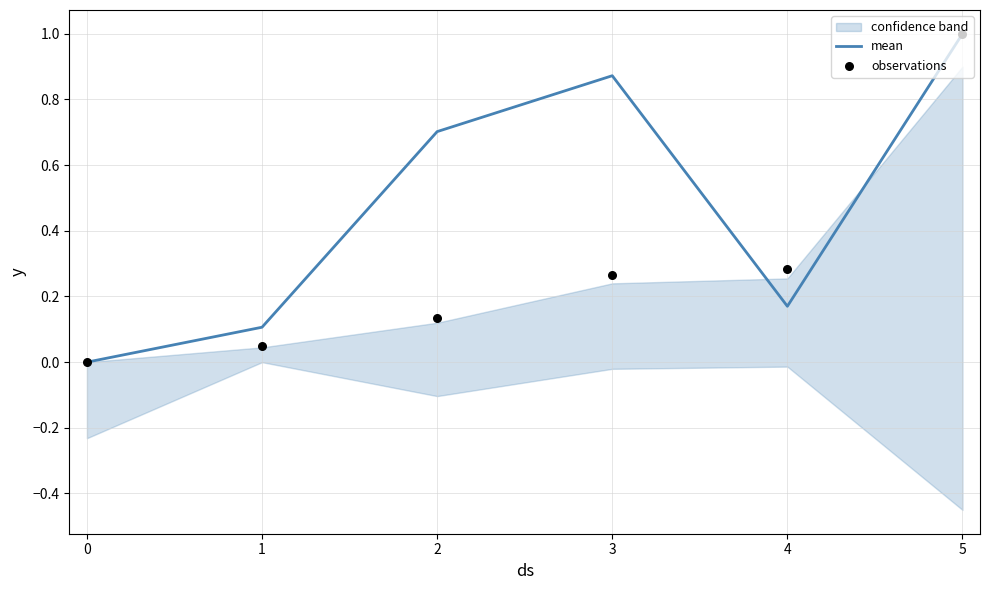

Rank the categories by mean value from lowest to highest.

0, 1, 4, 2, 3, 5